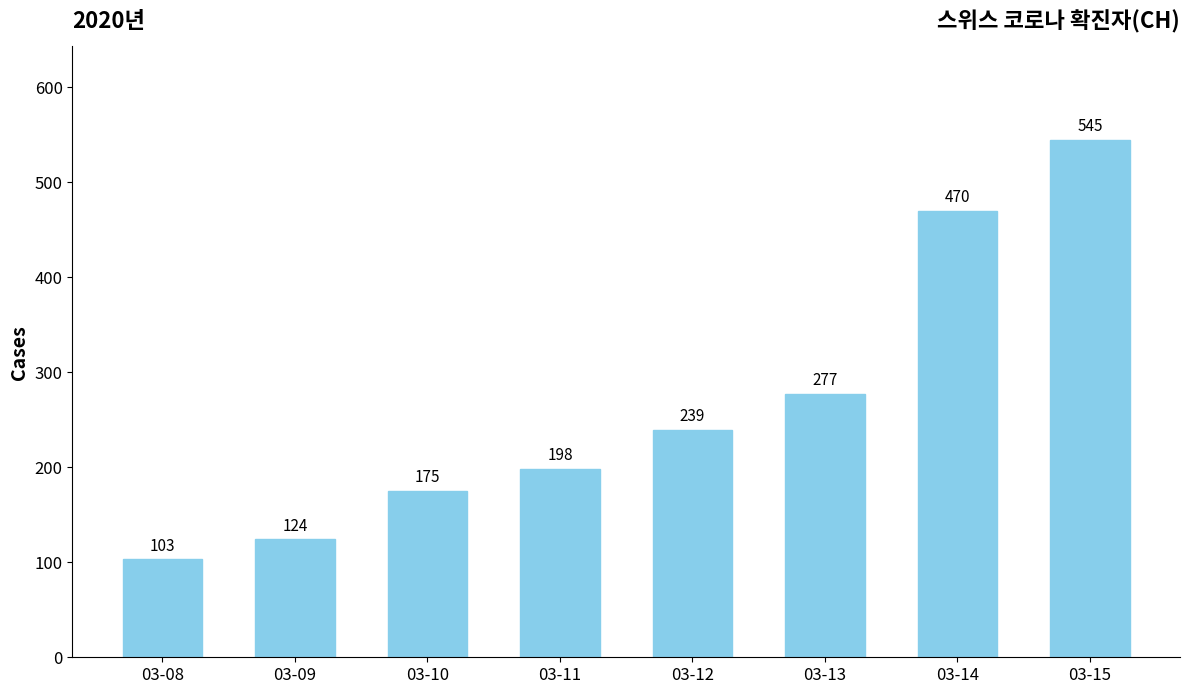

What value does the data have at 03-12, to the nearest 5?

240